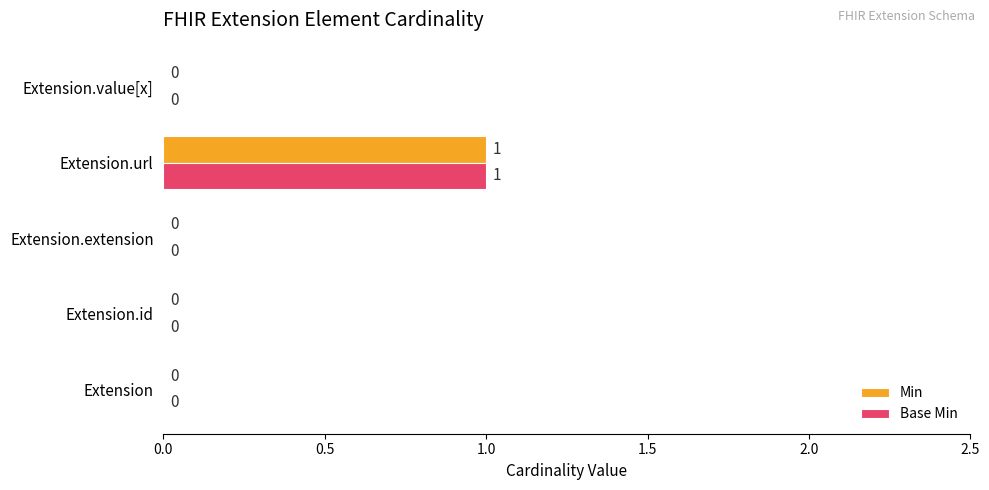

Is it true that Base Min equals 1 at Extension.extension?

False